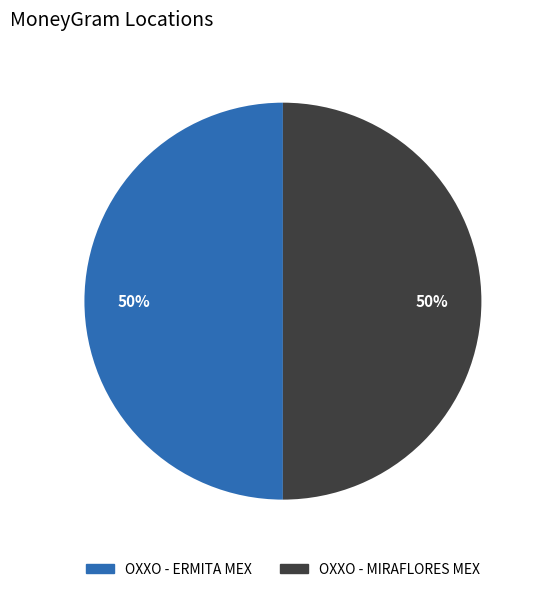

Do OXXO - ERMITA MEX and OXXO - MIRAFLORES MEX together represent more than half of the pie?

Yes